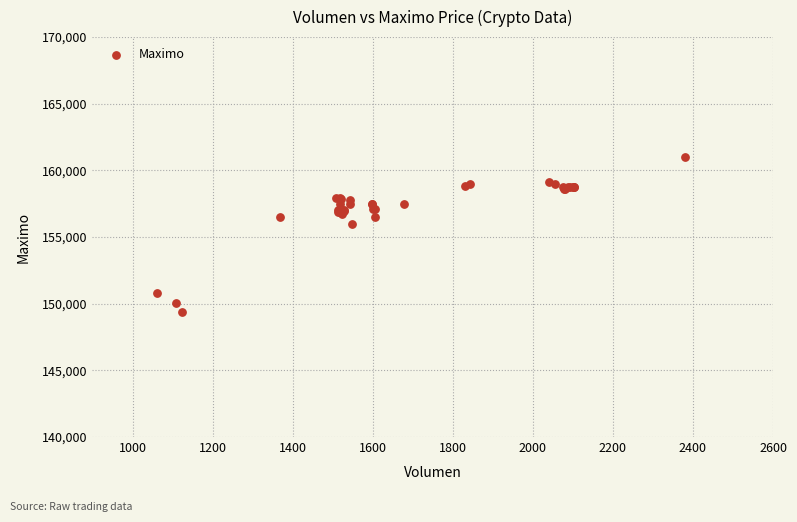

What Y value in the scatter plot is closest to 155202?

156000